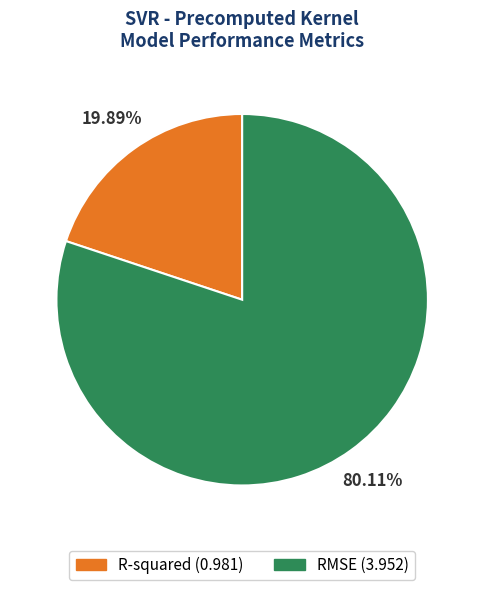

Is it true that R-squared is 20% of the pie?

True